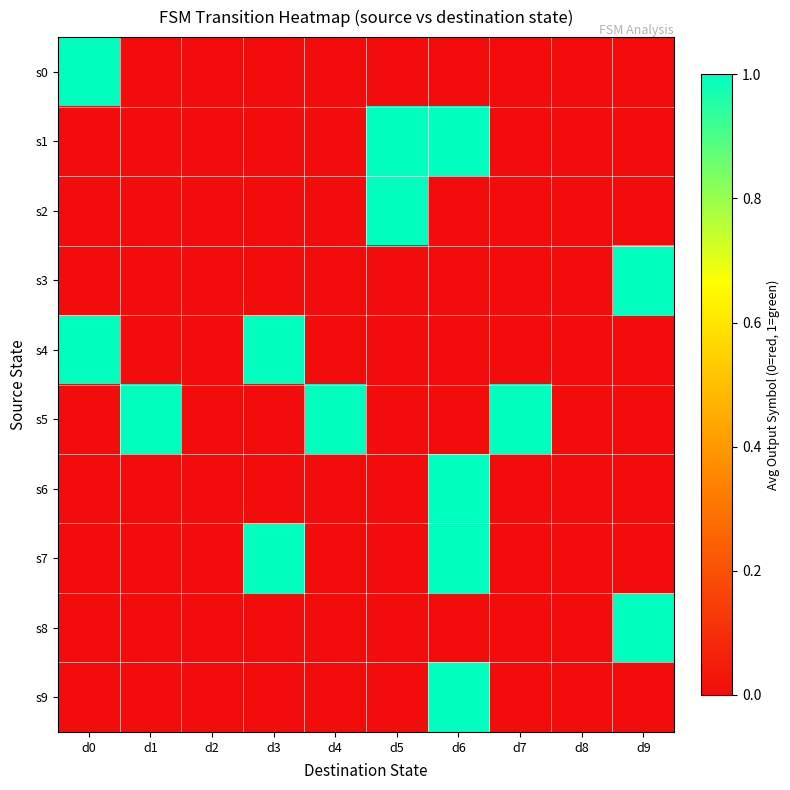

Rank the series at d4 from lowest to highest value.

s0, s1, s2, s3, s4, s6, s7, s8, s9, s5